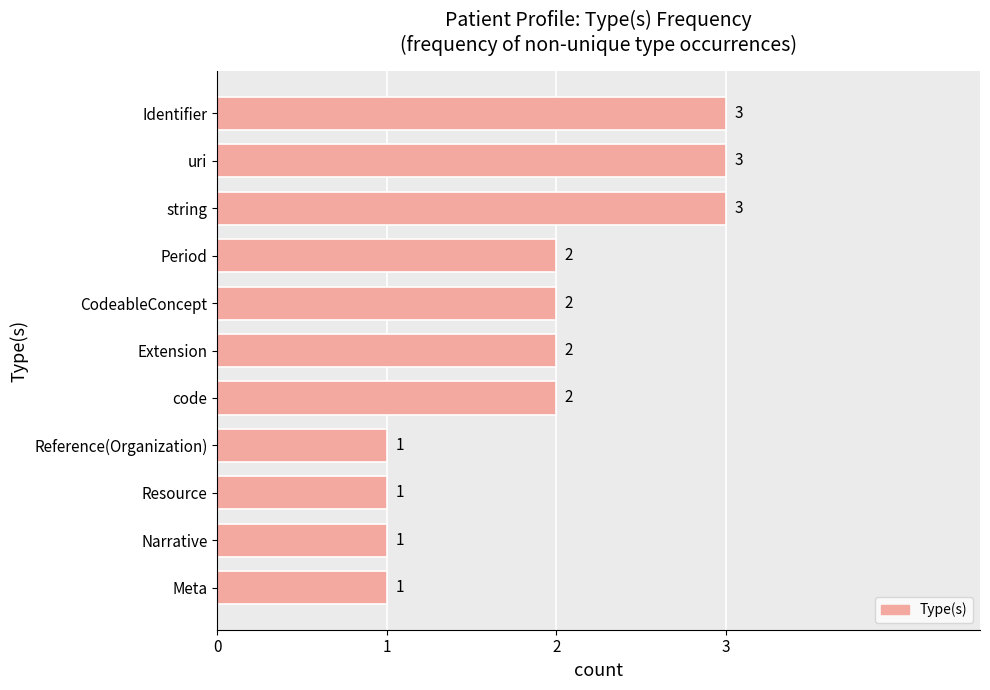

Does the chart contain stacked bars?

No